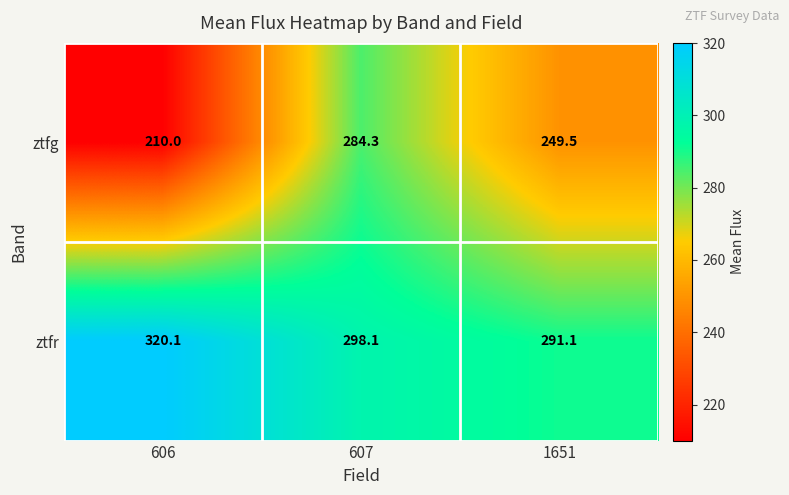

Reading left to right, transcribe all the data shown in this chart.

ztfg: 210.0	284.3	249.5
ztfr: 320.1	298.1	291.1